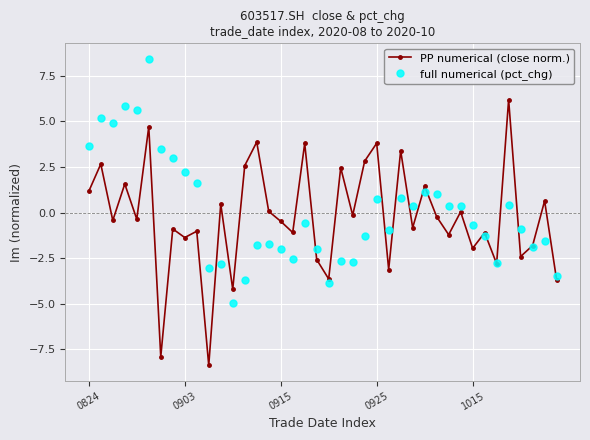

What is the minimum value shown in the chart?

-8.4